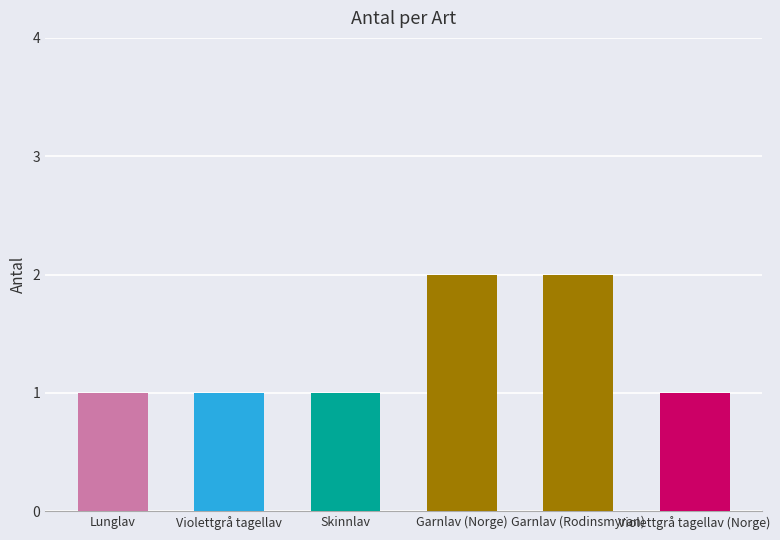

How many data points does each series have?

6